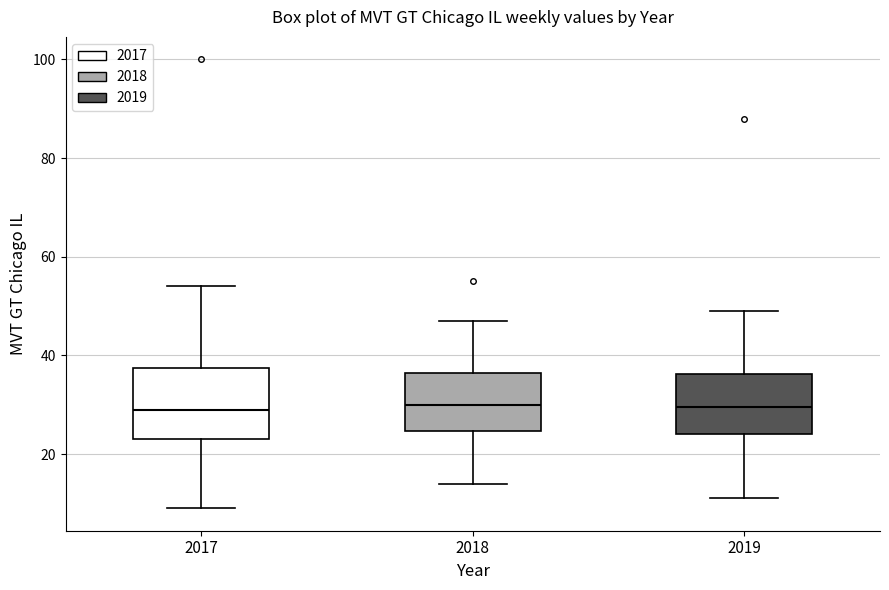

Reading left to right, read every box against the y-axis: the position of its median line, the range the box covers, and the ends of its whiskers. The values are not printed on the chart, so give them approximately, as read against the axis.

2017: median 30, box 24 to 38, whiskers 10 to 54
2018: median 30, box 24 to 36, whiskers 14 to 48
2019: median 30, box 24 to 36, whiskers 12 to 50